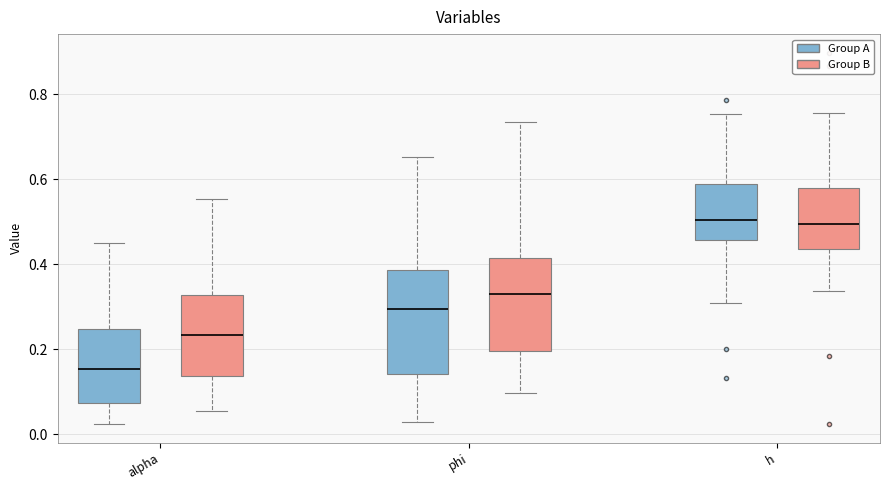

Where does the median line of the box for alpha (Group A) sit on the y-axis? The values are not printed on the chart, so give them approximately, as read against the axis.

0.16